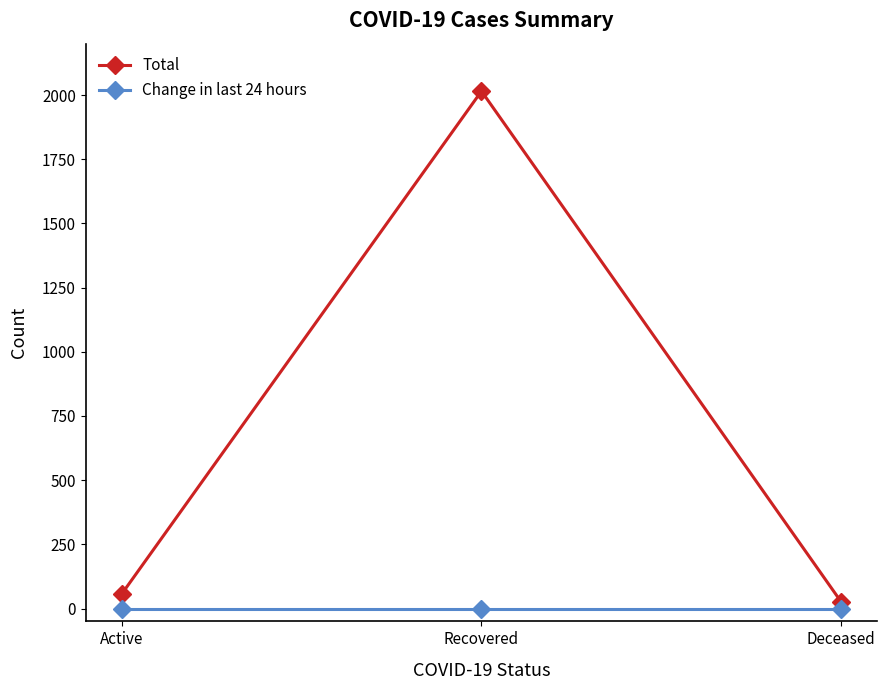

What is the value of the Total point at the 1st from the left?

56